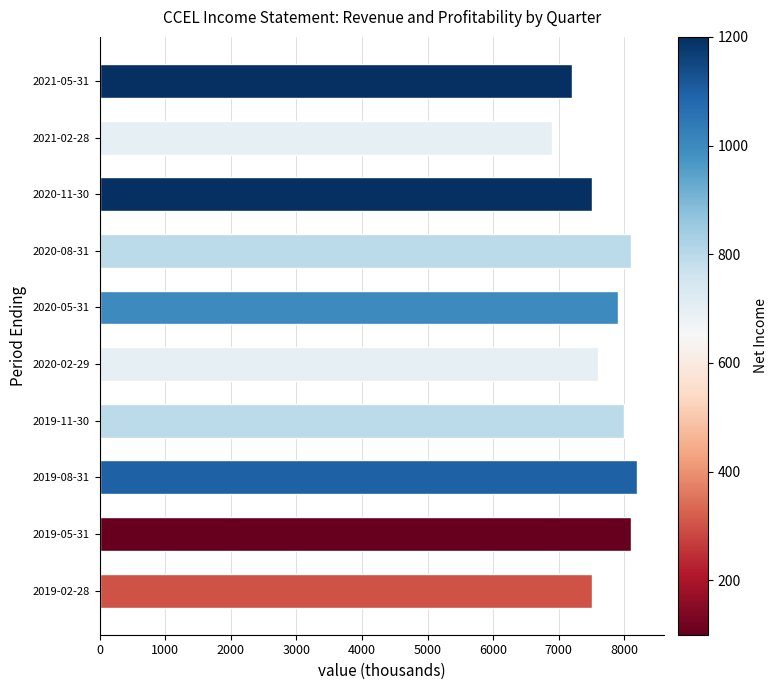

Read the value at 2020-11-30.

7500